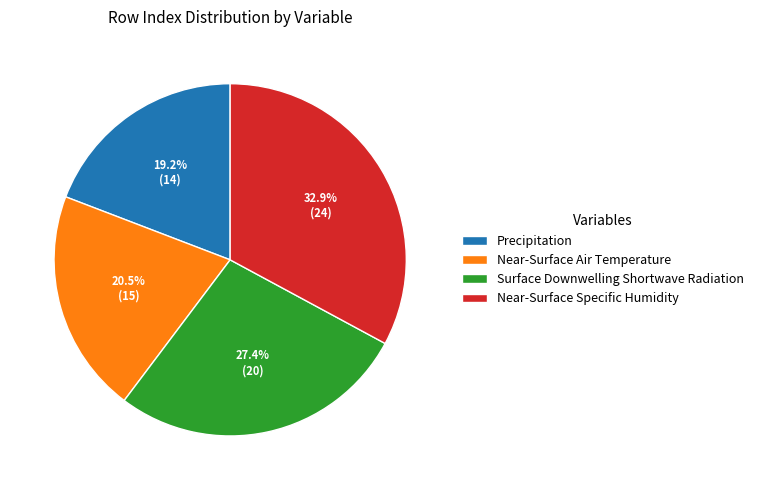

Combined, what portion of the pie is Precipitation and Near-Surface Specific Humidity?

52.1%